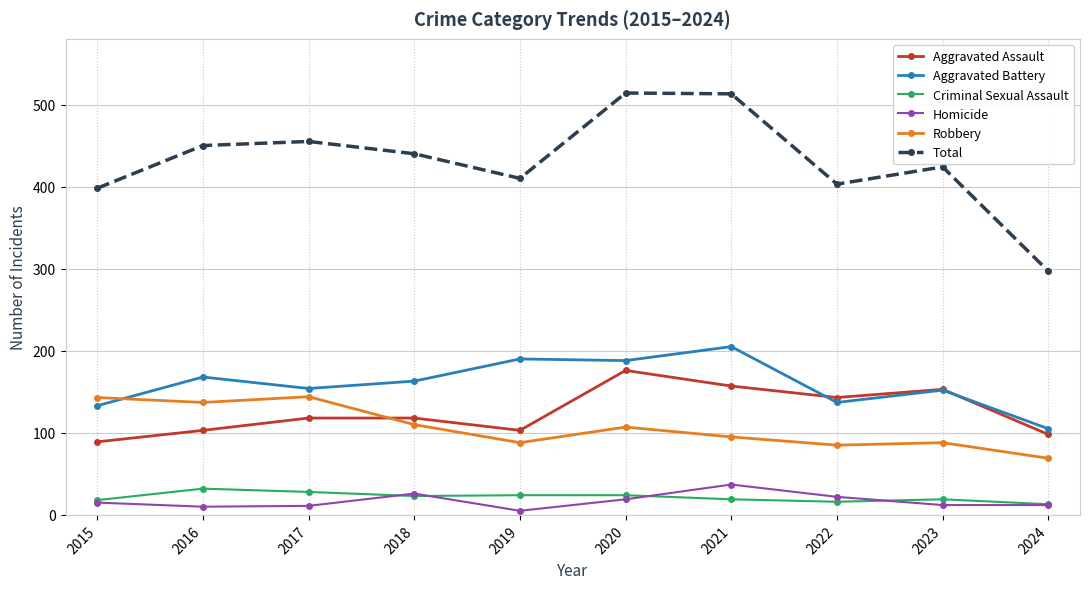

Is the value of Criminal Sexual Assault at 2019 greater than the value of Homicide at 2024?

Yes